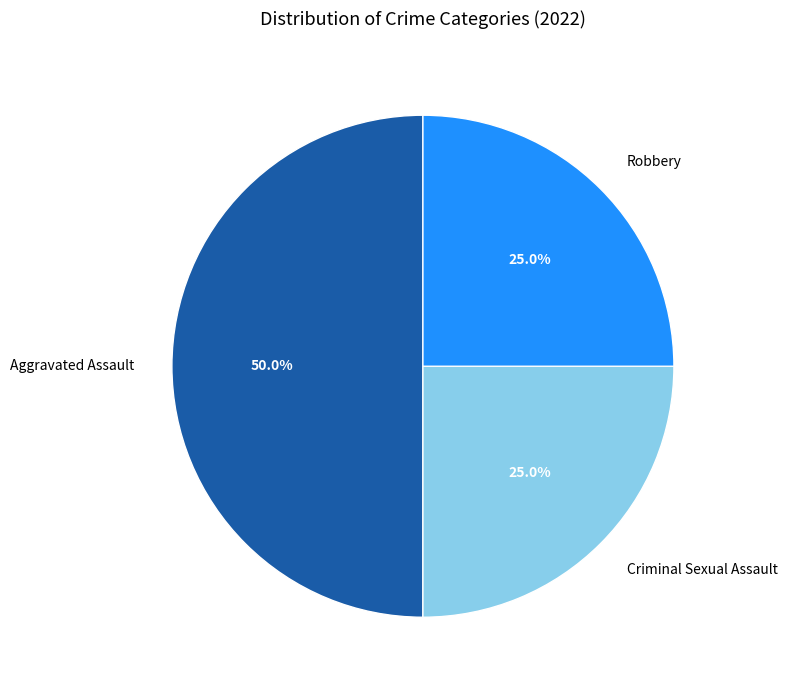

How many segments does this pie chart have?

3